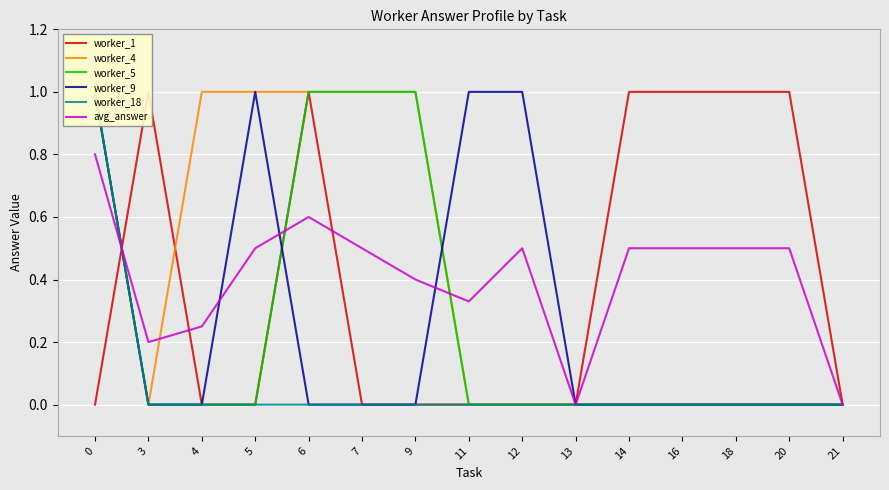

Does the chart display data point markers on the line(s)?

No